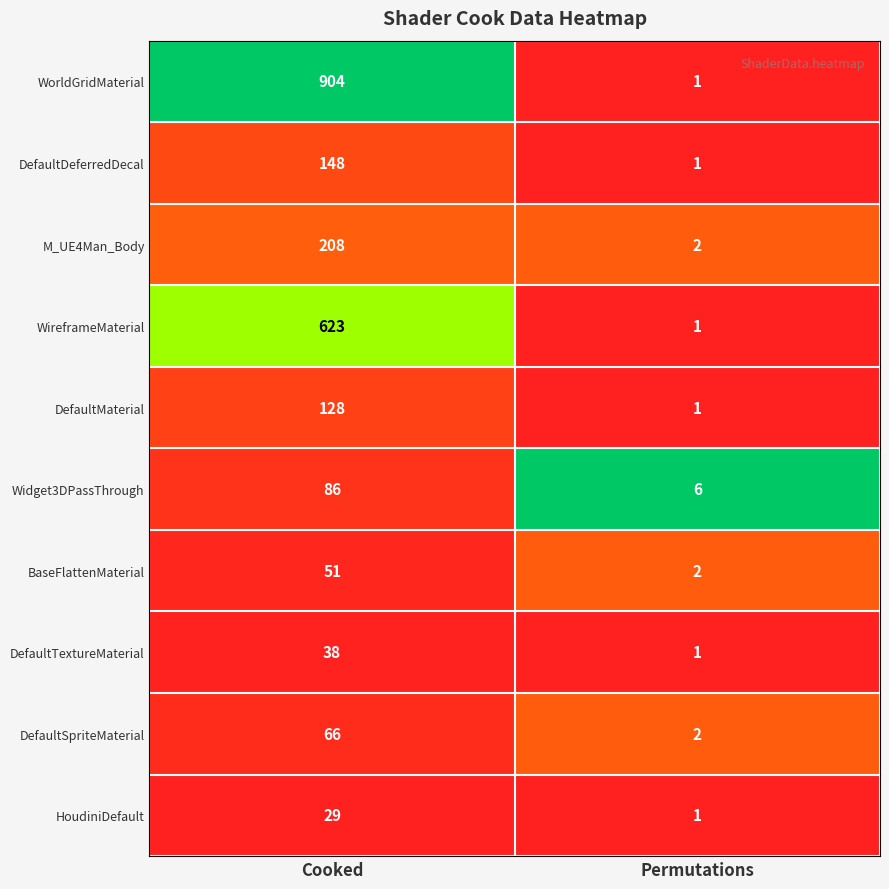

What is the spread (max minus min) of values at Permutations?

5